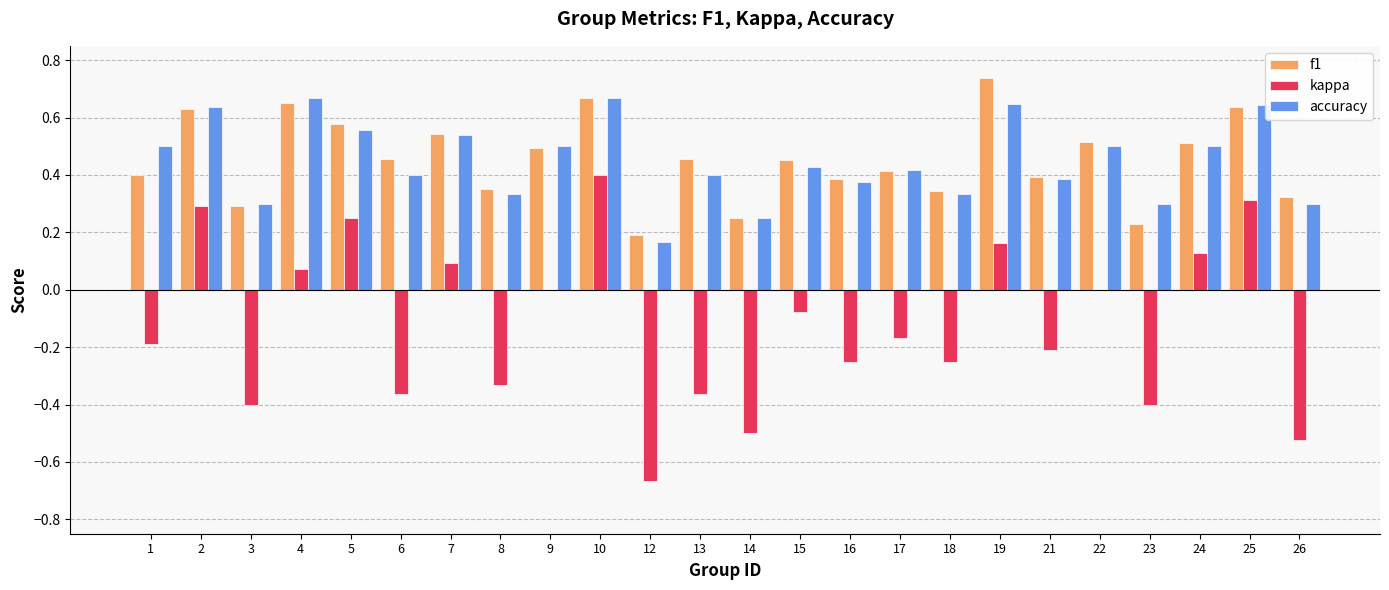

Is the value of kappa at 7 greater than the value of f1 at 5?

No